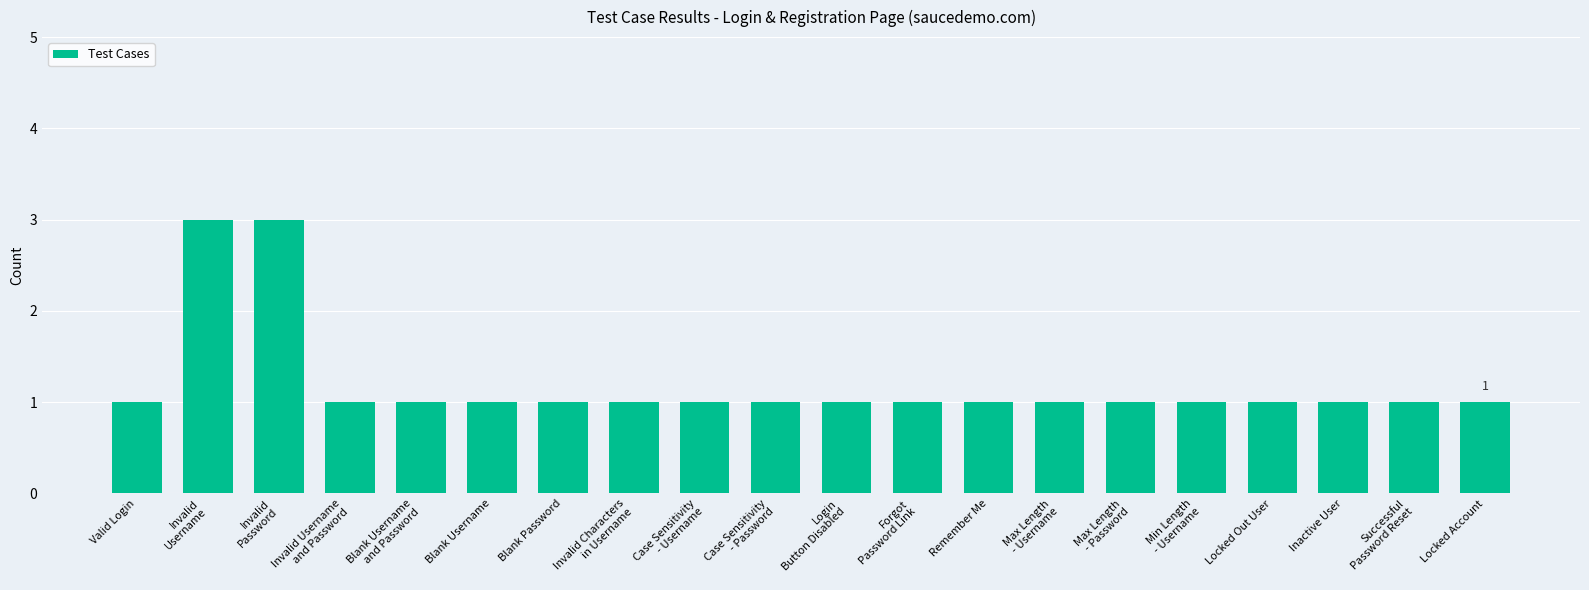

Is it true that the value at Remember Me is 1?

True